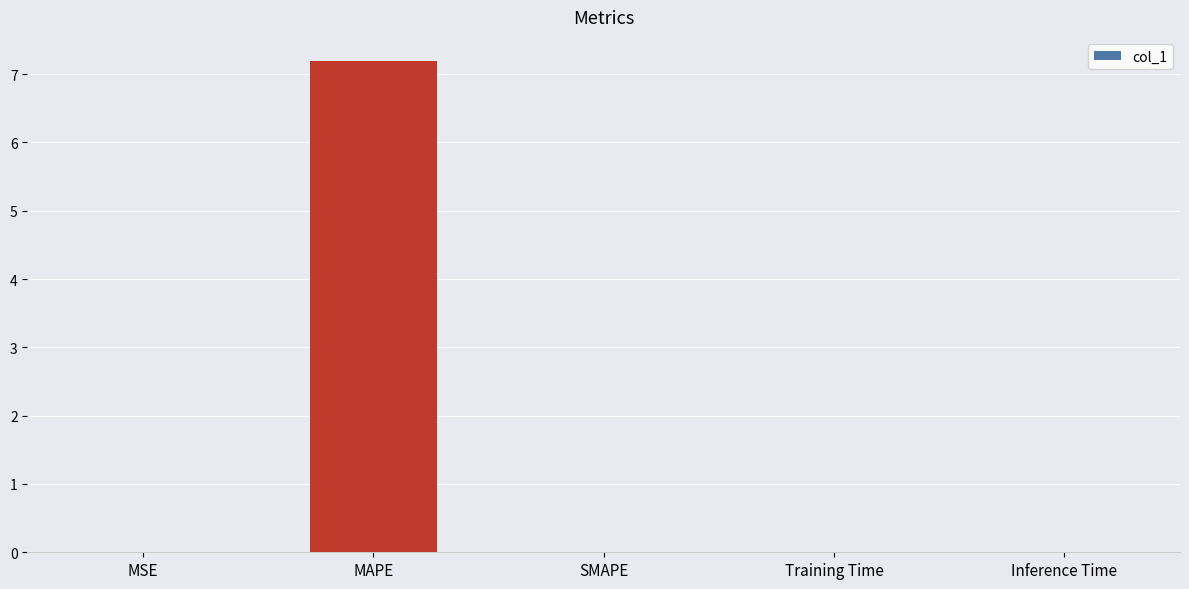

Are the bars grouped side by side (vs. stacked)?

No